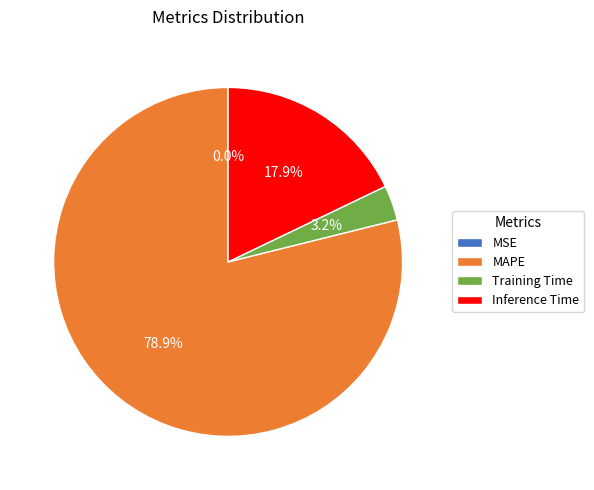

To the nearest percent, what percentage of the pie is Training Time?

3%